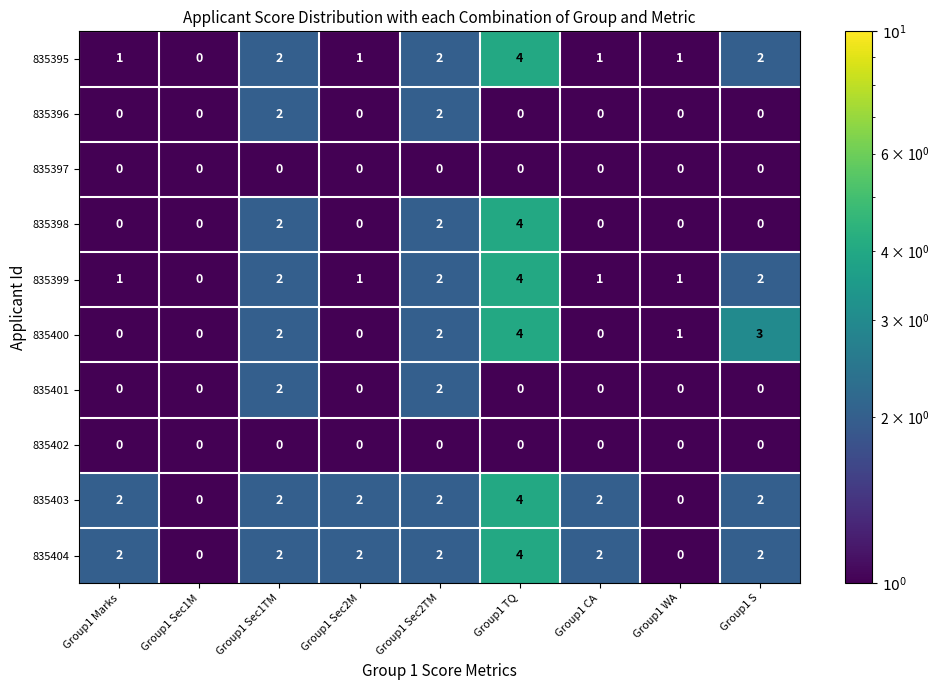

What is the total value across all series at Group1 S?

11